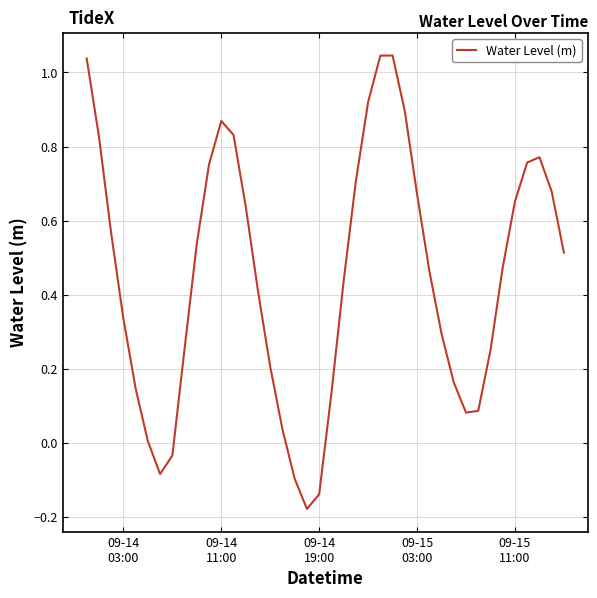

What is the difference between the maximum and minimum values?

1.2